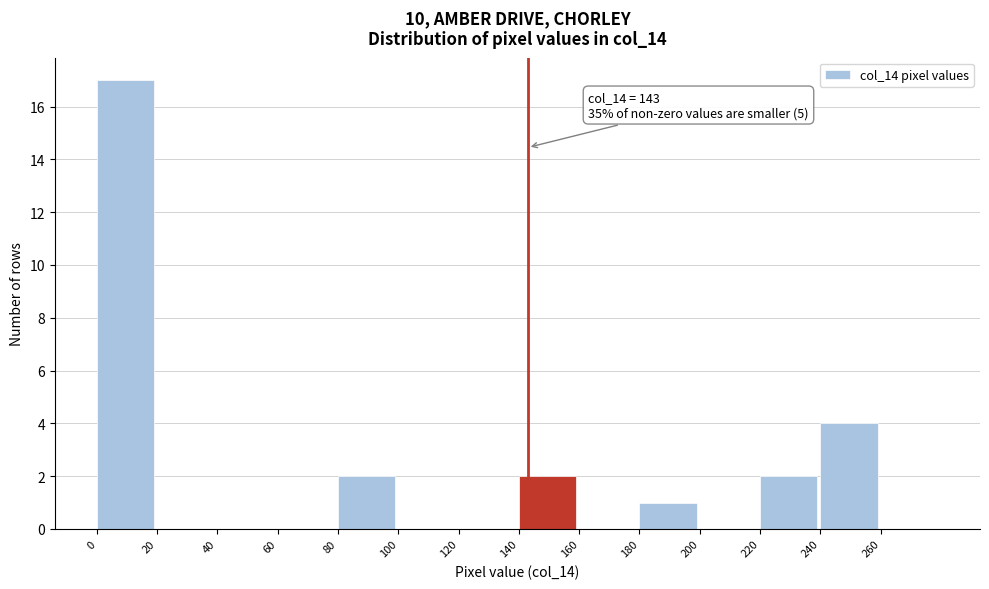

Over which range of the x-axis is the bar tallest?

0 to 20